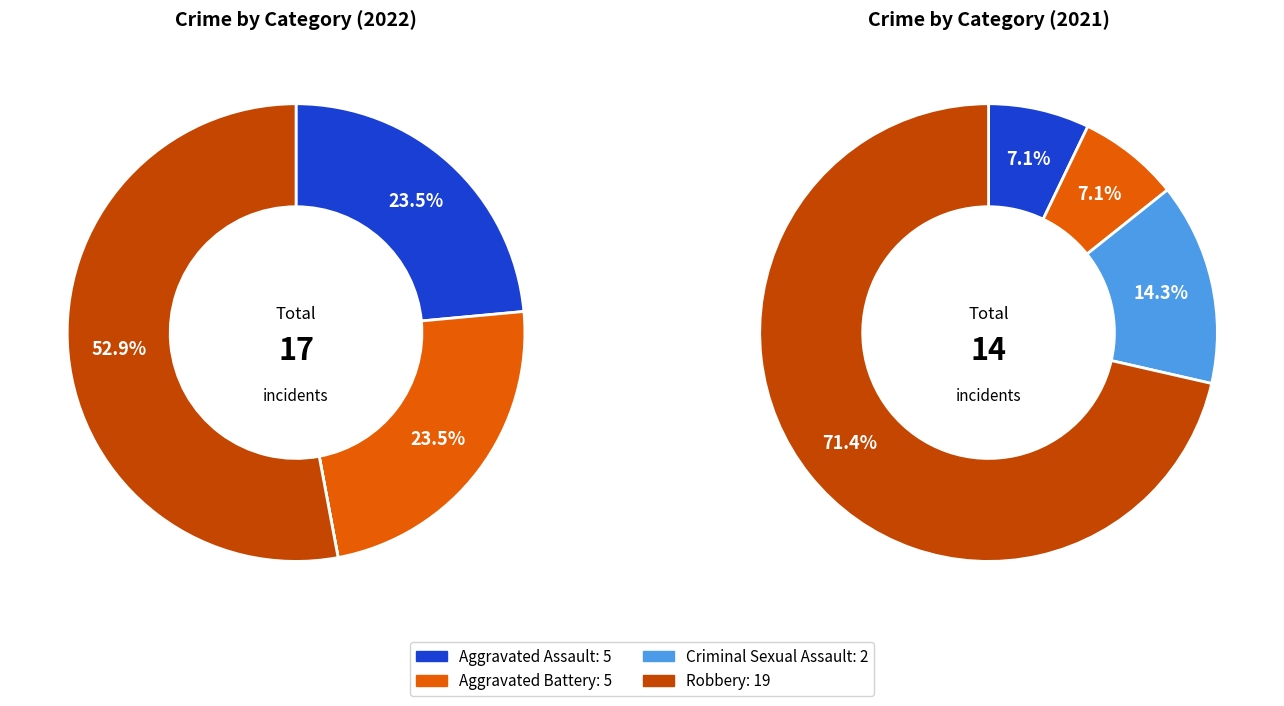

The 3 slice represents 53% of the pie. True or false?

True